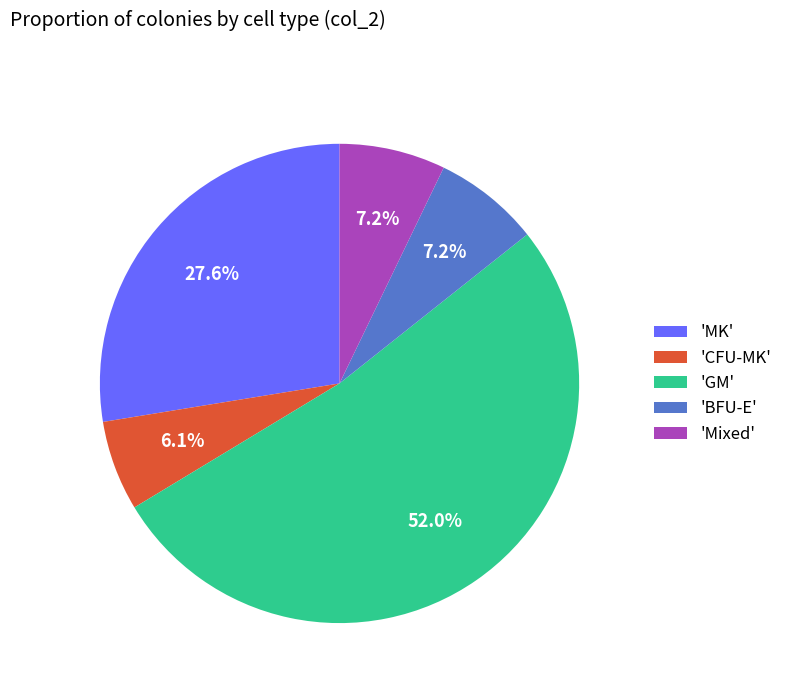

What is the smallest slice in the pie chart?

'CFU-MK'